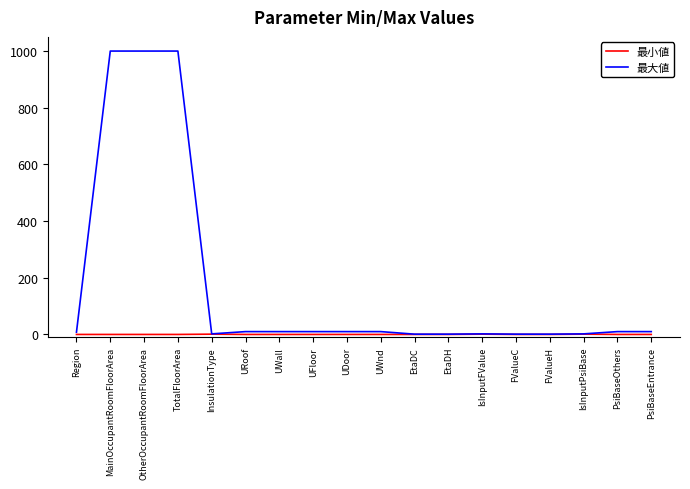

Rank the series by their average value, from lowest to highest.

最小値, 最大値